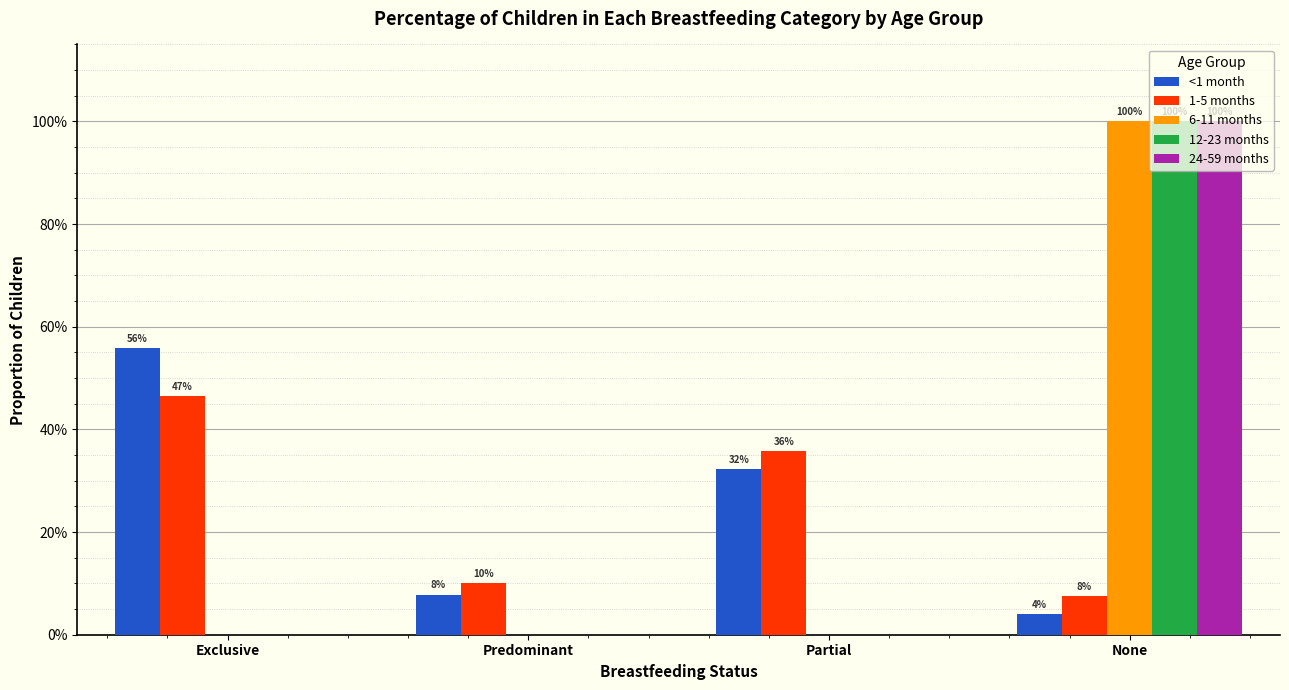

What is the greatest value displayed?

1.0